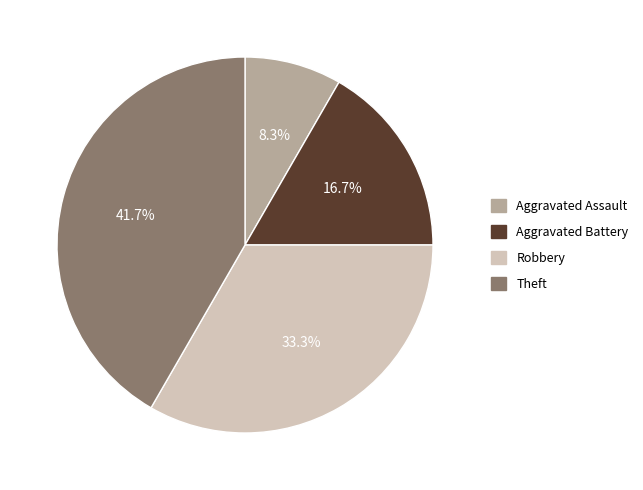

How many segments does this pie chart have?

4